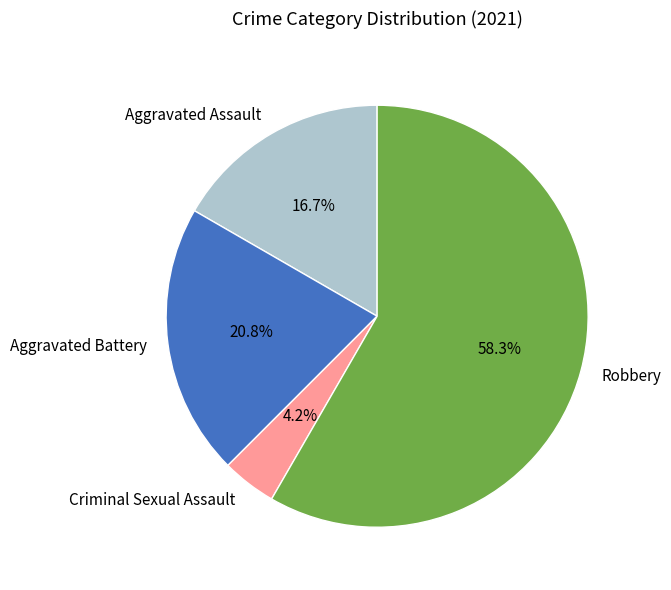

Does Criminal Sexual Assault represent more than half of the total?

No